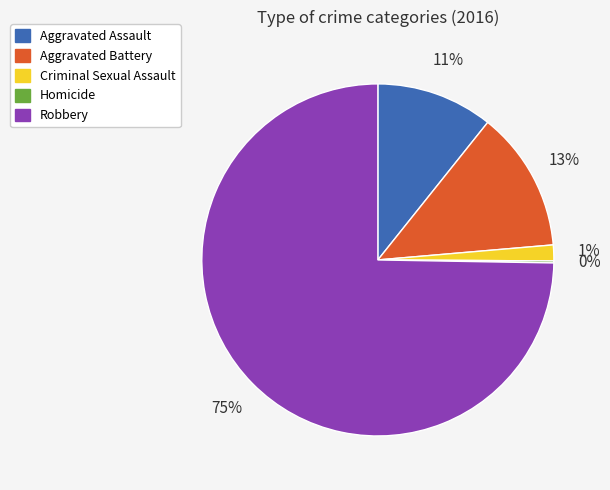

Is there any slice that represents more than half of the pie?

Yes